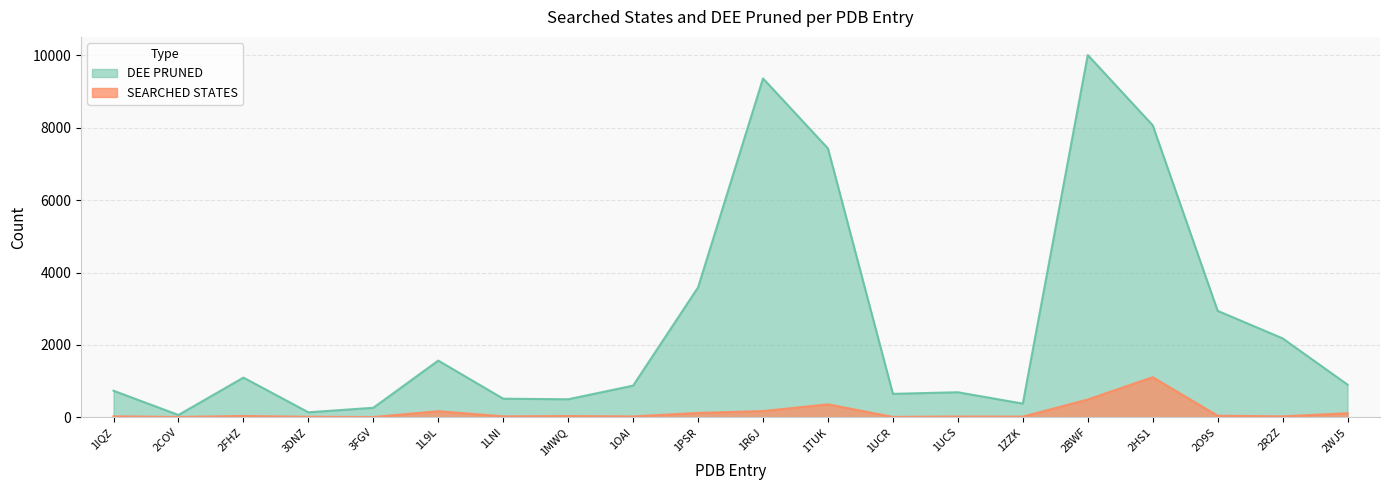

Is the value of DEE PRUNED at 1OAI greater than the value of SEARCHED STATES at 2O9S?

Yes